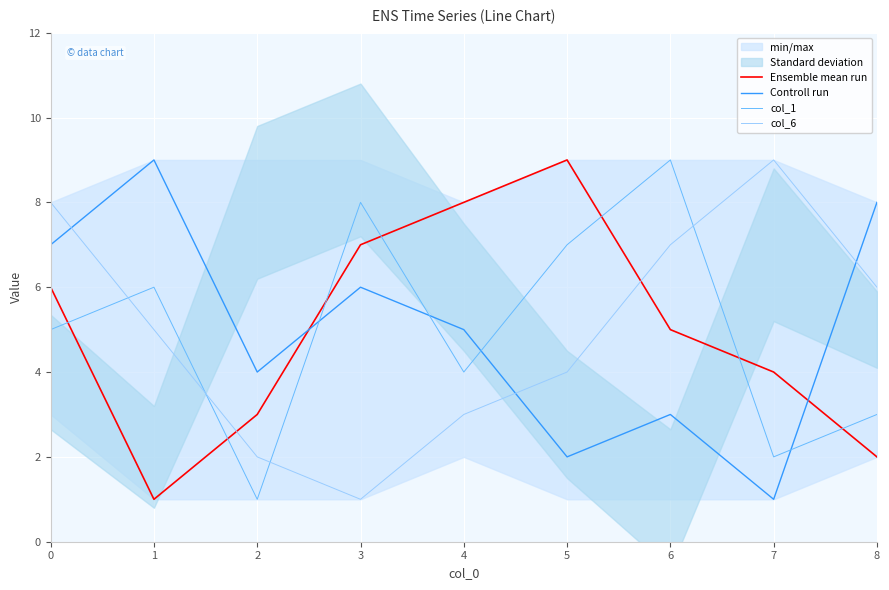

In Ensemble mean run, how many points are higher than both neighbors (excluding endpoints)?

1